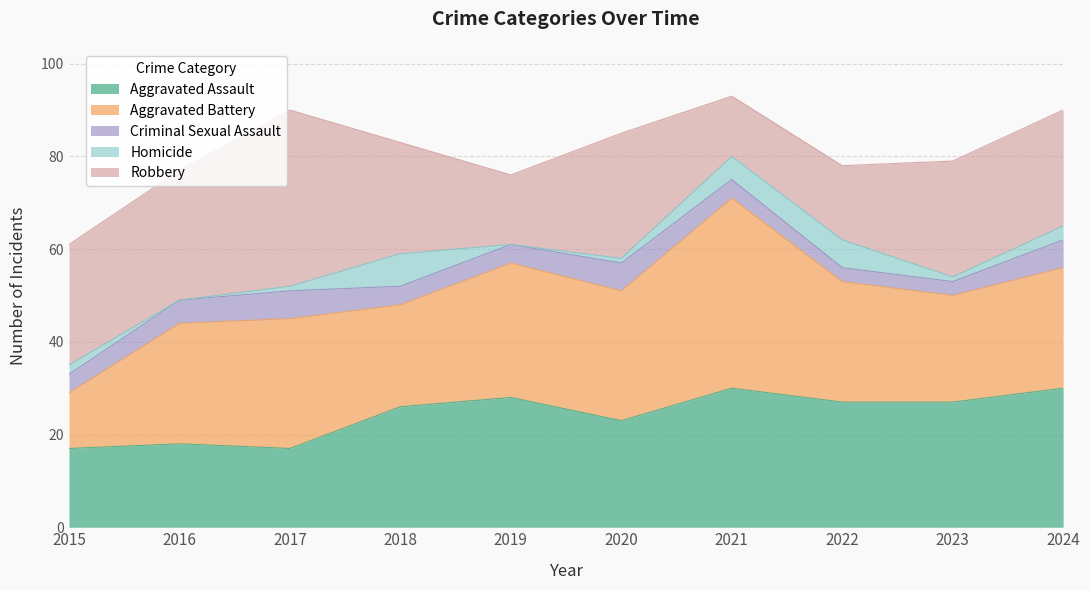

What is the value of the Homicide point at the 3rd from the left?

1